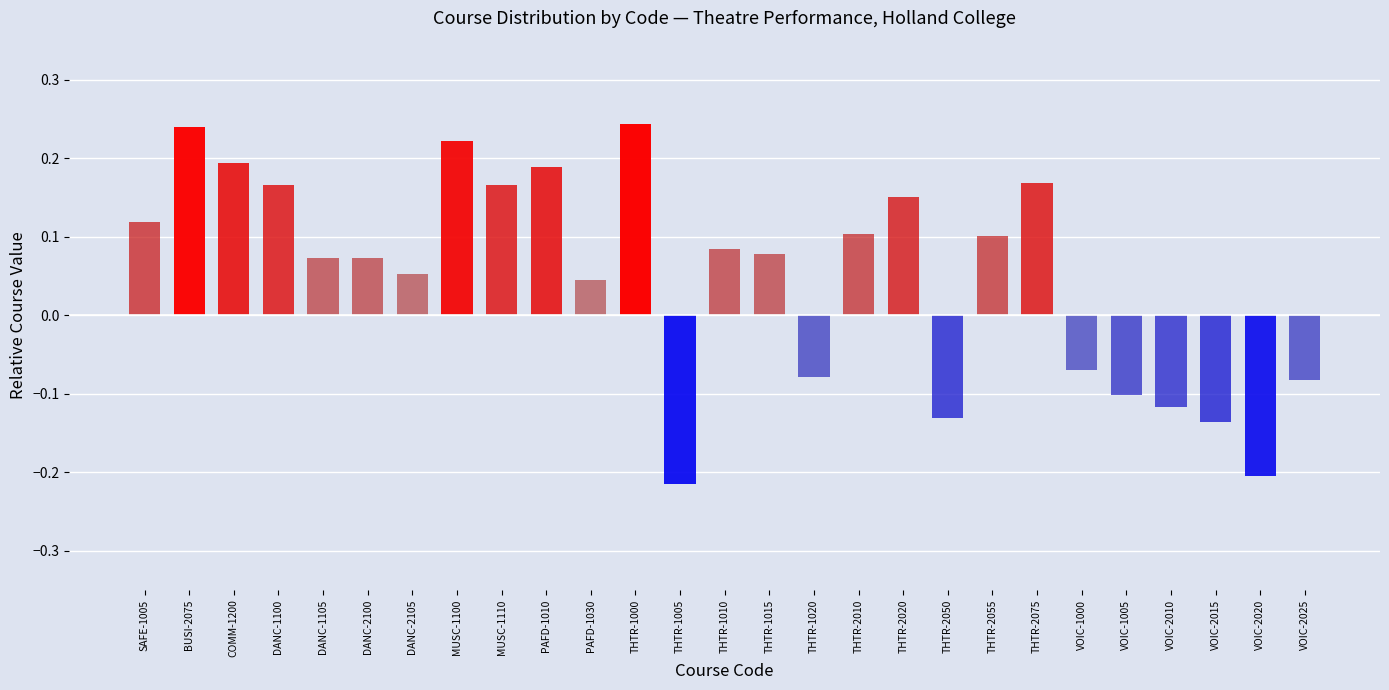

Where does the data first go above 0?

SAFE-1005